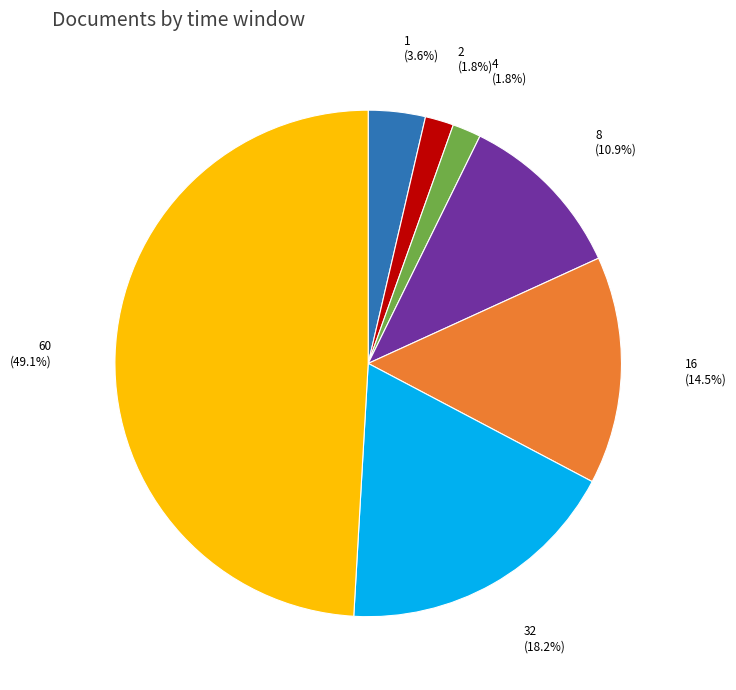

Is there a majority slice in this chart?

No